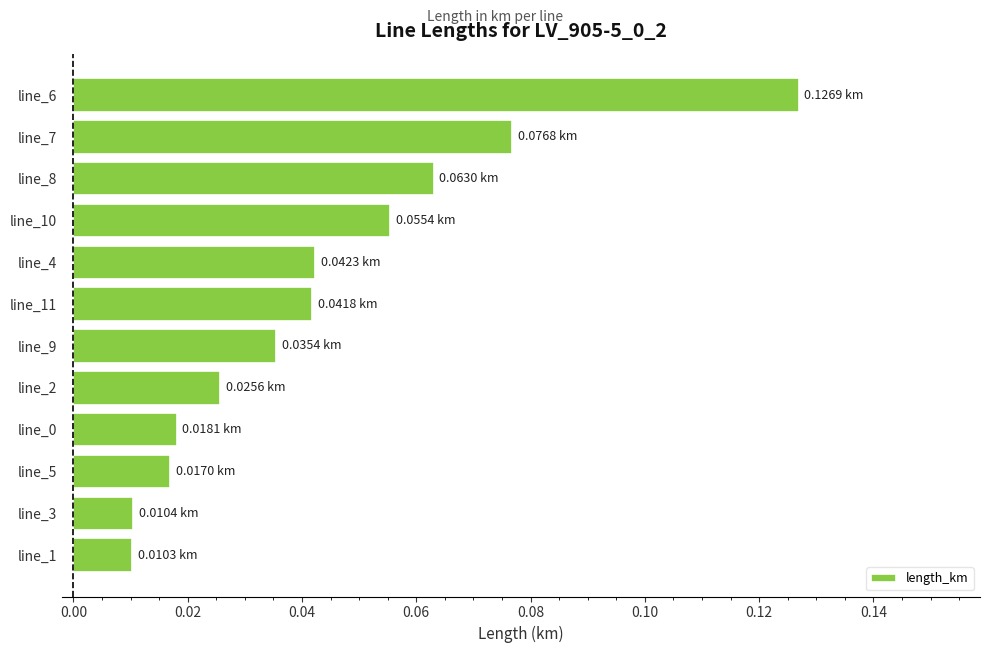

Are the bars horizontal?

Yes